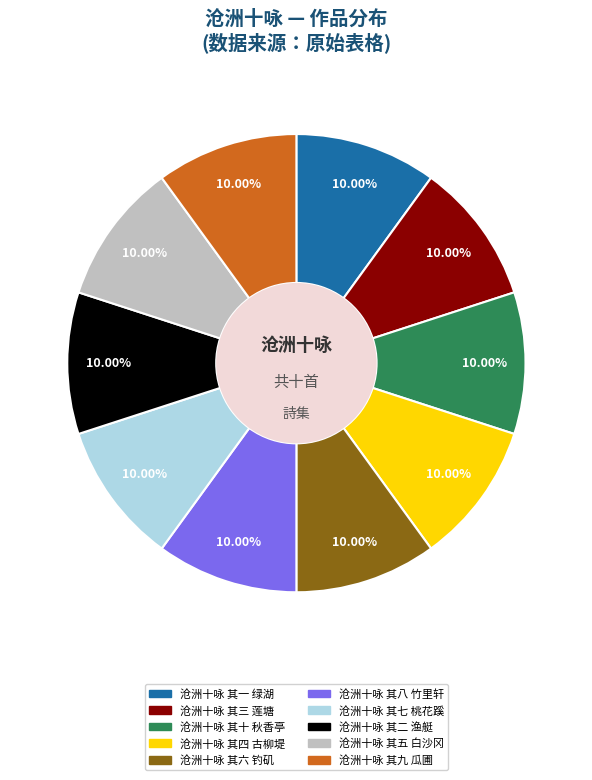

Does 沧洲十咏 其六 钓矶 account for over 50% of the chart?

No